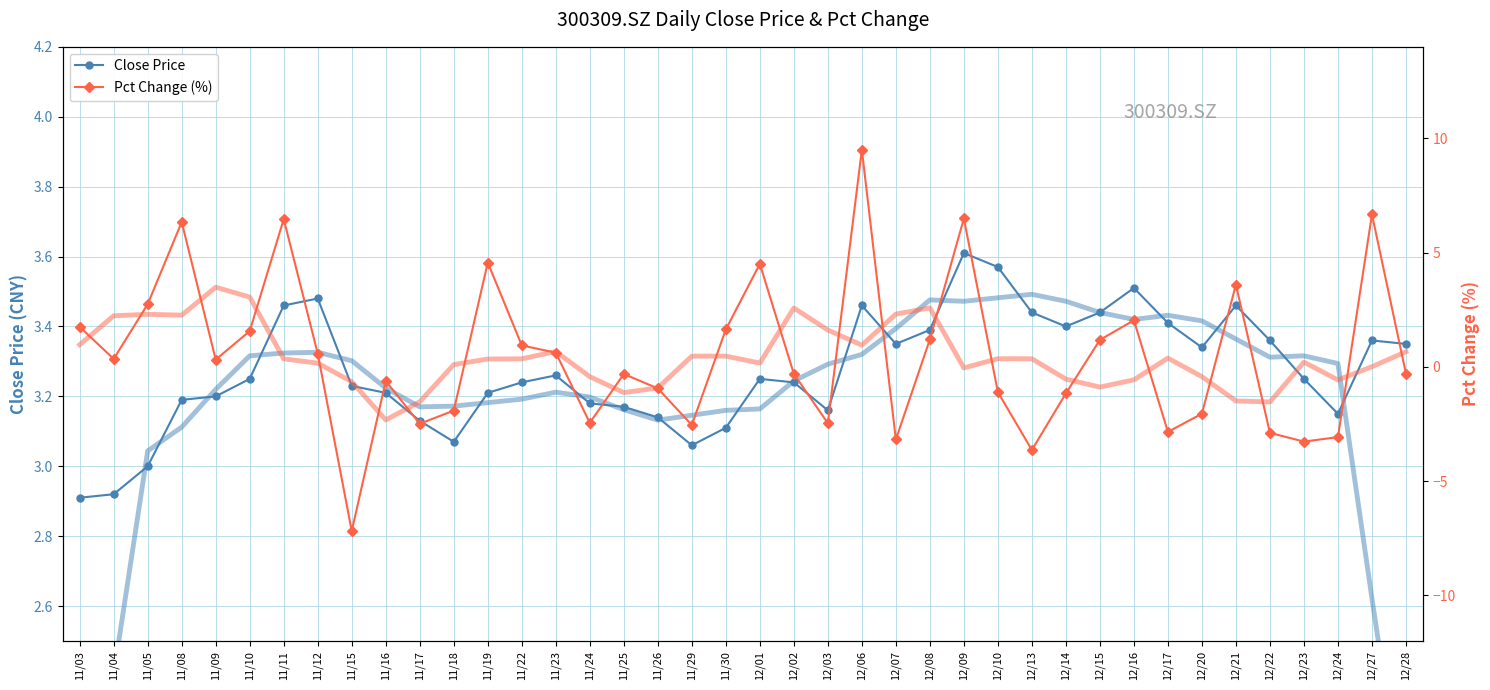

What is the smallest value displayed?

-7.2